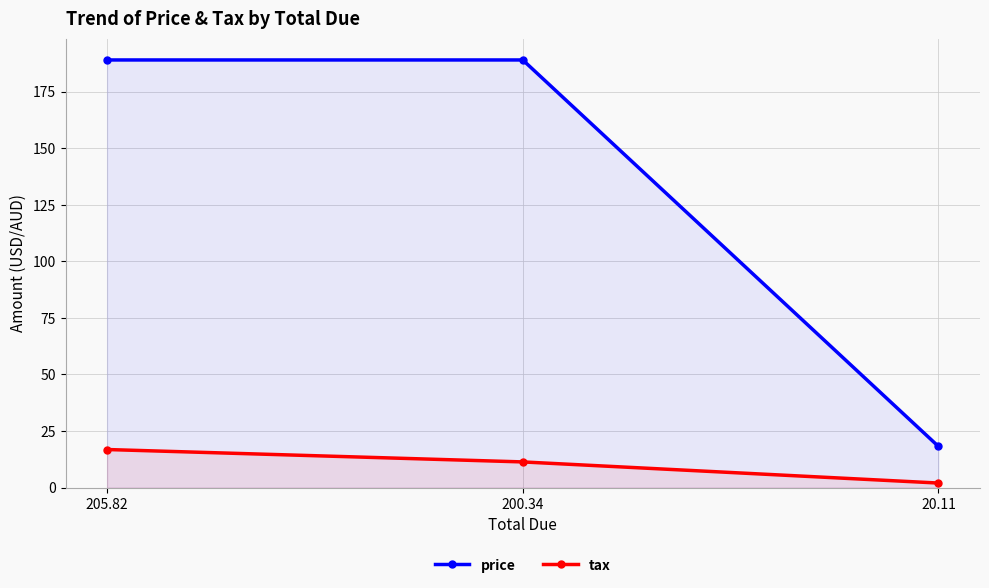

What is the spread (max minus min) of values at 20.11?

16.2